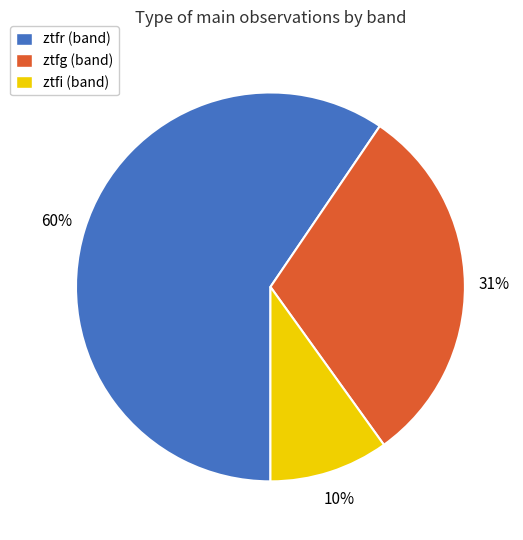

To the nearest percent, what is the difference between the ztfr and ztfg slice percentages?

29%